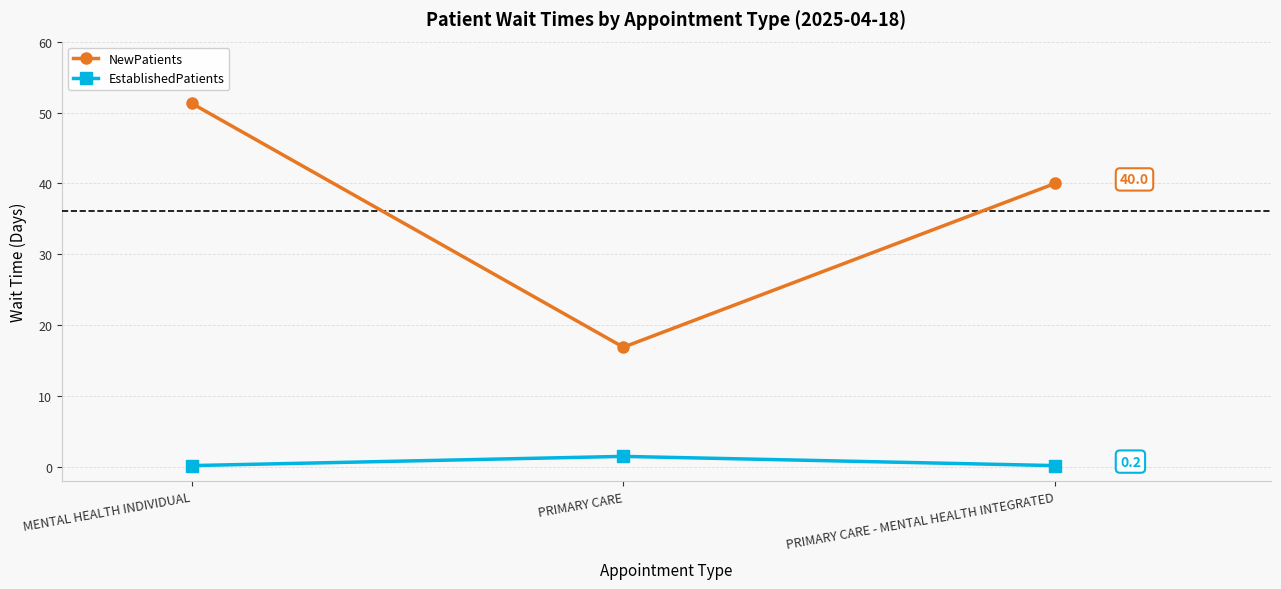

What is the sum of the NewPatients values at MENTAL HEALTH INDIVIDUAL and PRIMARY CARE - MENTAL HEALTH INTEGRATED?

91.3